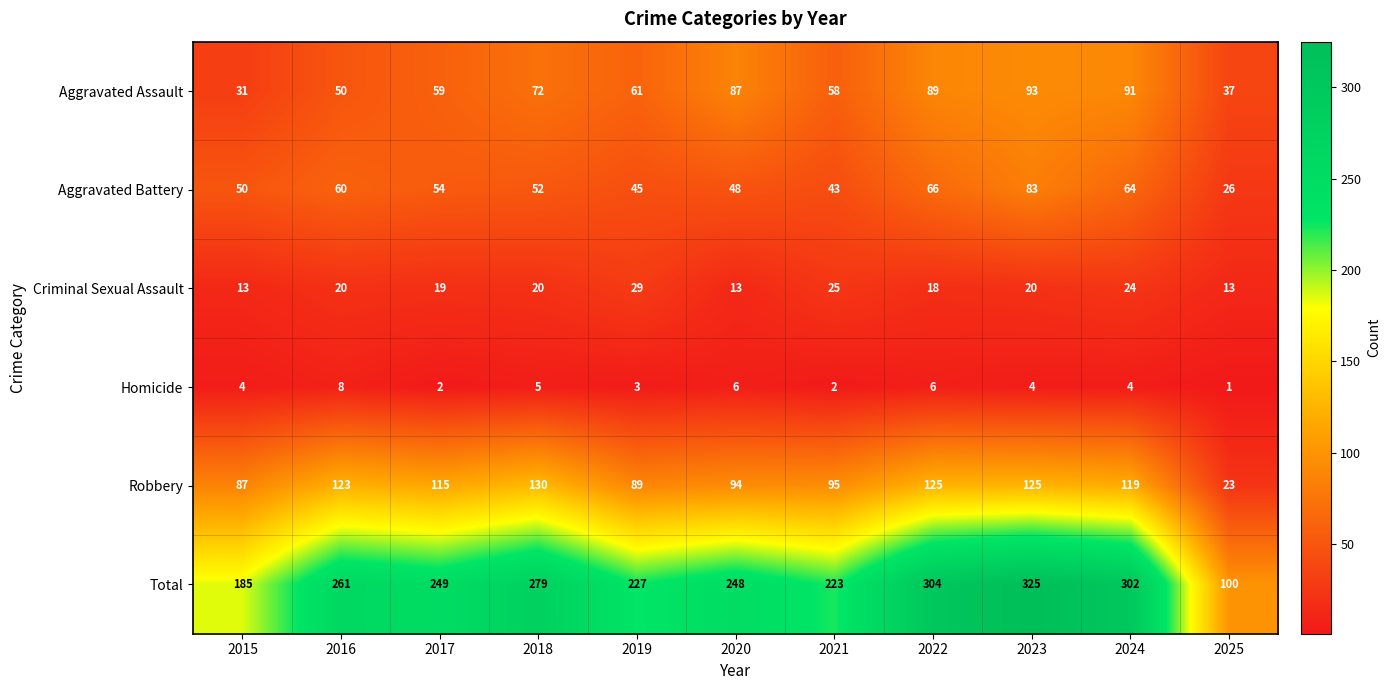

What is the minimum value shown in the chart?

1